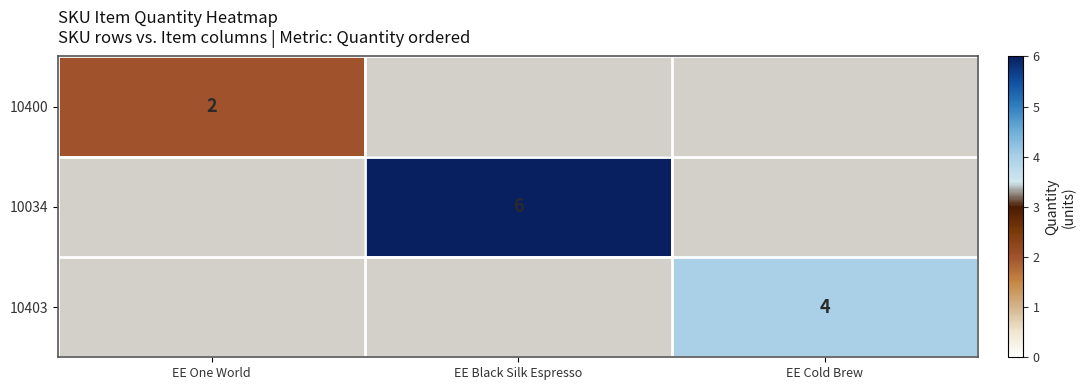

True or false: 10034 has a value of 6 at EE Black Silk Espresso.

True